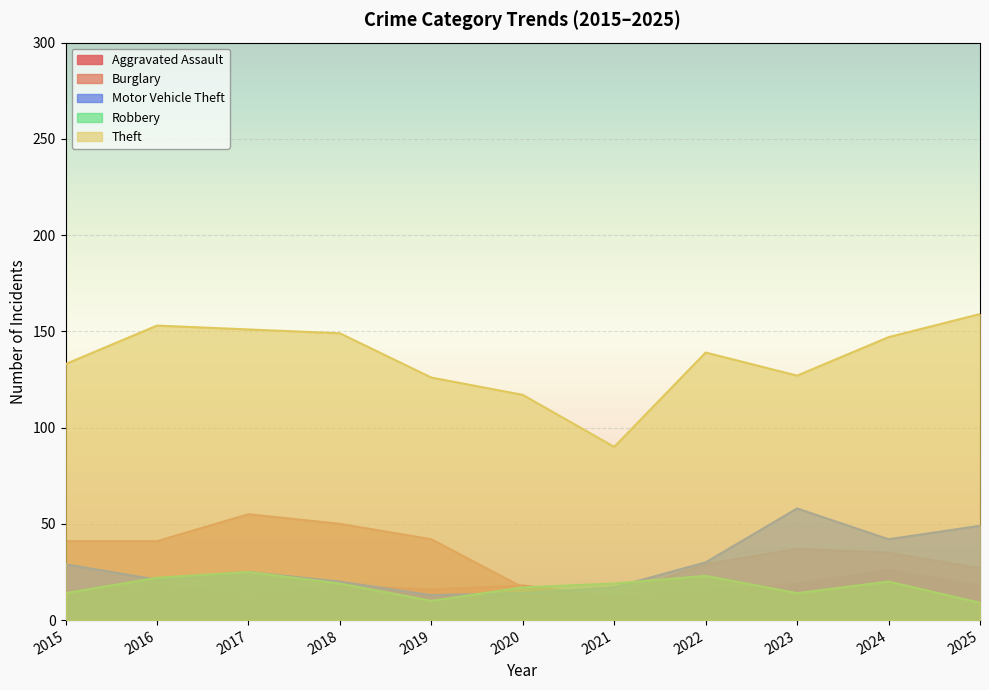

At which label is Motor Vehicle Theft closest to 35?

2022